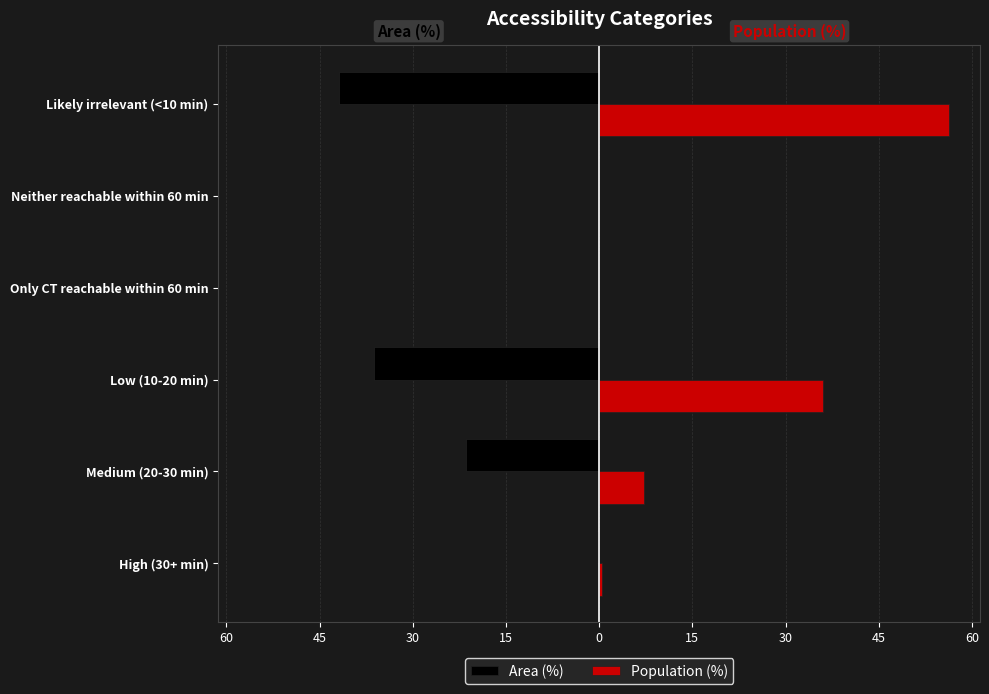

What are all the series names shown in the legend?

Area (%), Population (%)